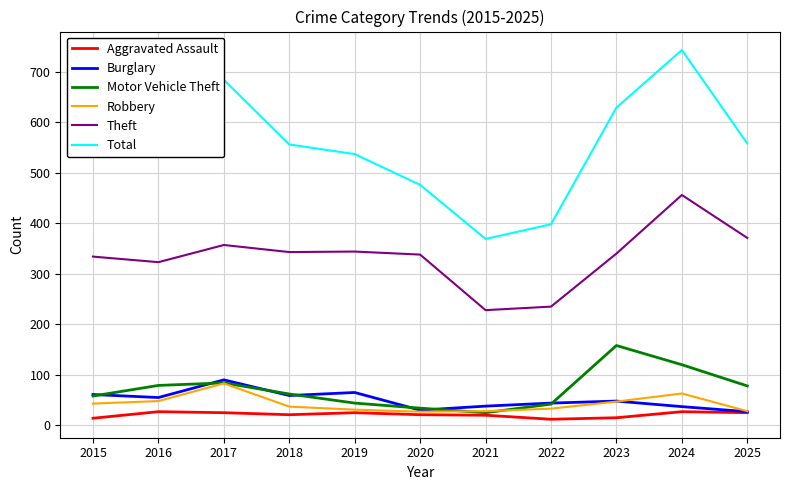

What is the maximum value shown in the chart?

743